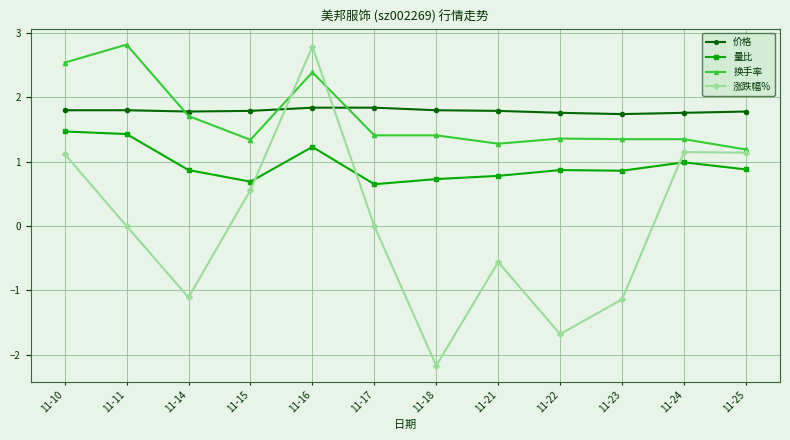

True or false: 价格 and 量比 intersect in this chart.

False